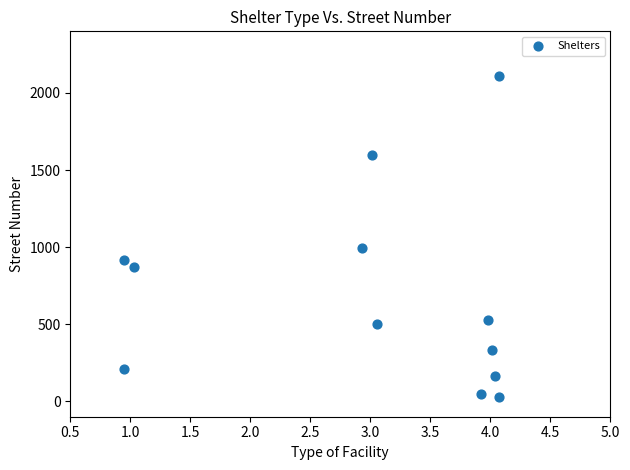

What Y value in the scatter plot is closest to 1068?

995